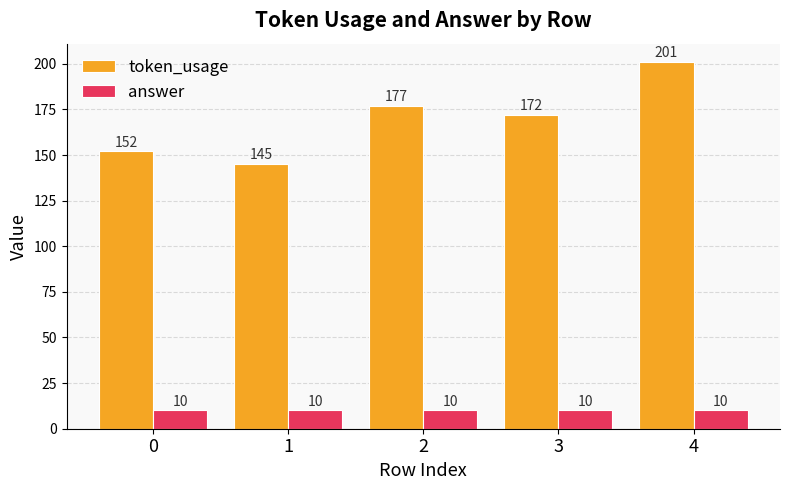

What is the sum of the answer values at 3 and 0?

20